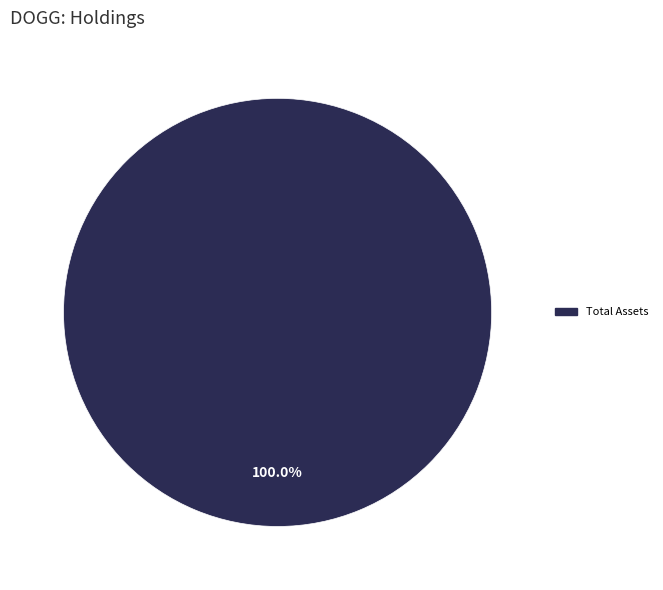

How many segments does this pie chart have?

1